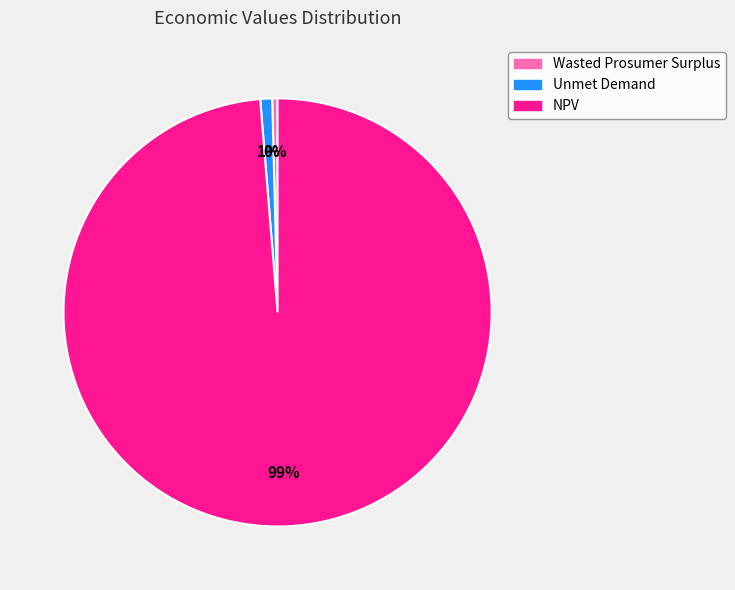

Is the sum of NPV and Wasted Prosumer Surplus greater than half?

Yes